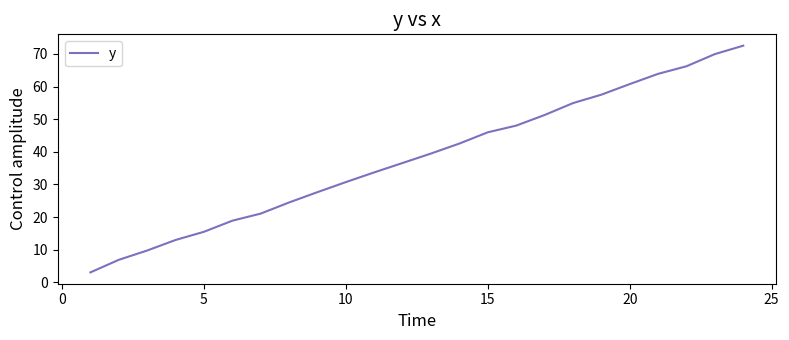

What is the smallest value displayed?

3.1